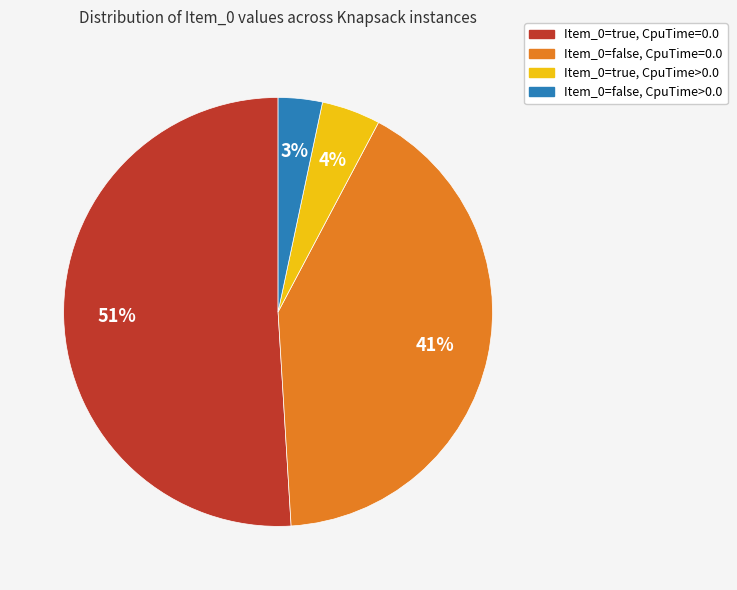

Does any single category account for the majority?

Yes